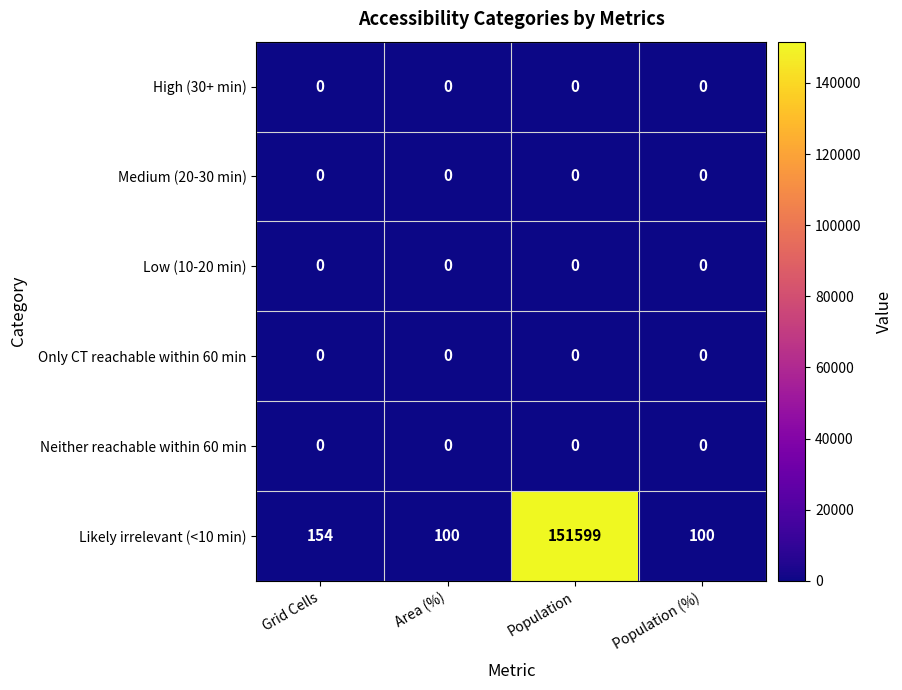

Where is Likely irrelevant (<10 min) nearest to the value 75849?

Grid Cells